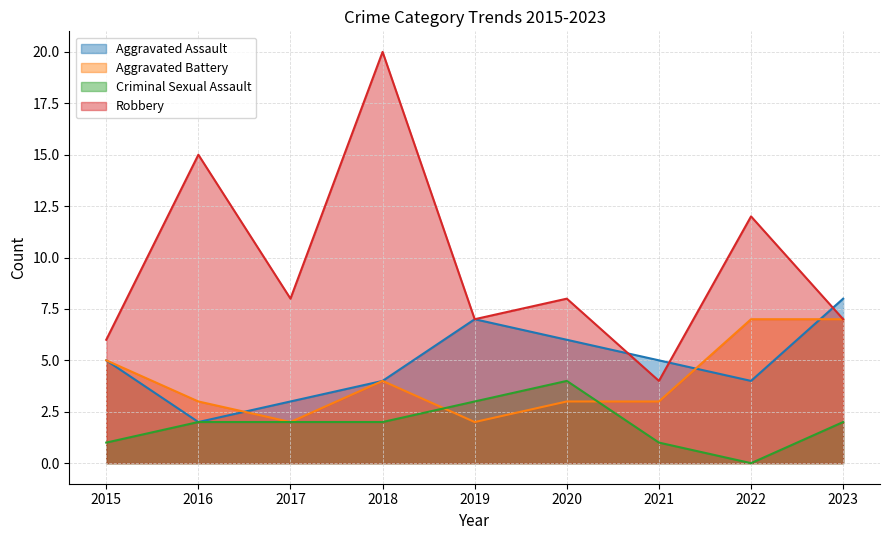

What is the value of the Criminal Sexual Assault point at the 2nd from the left?

2